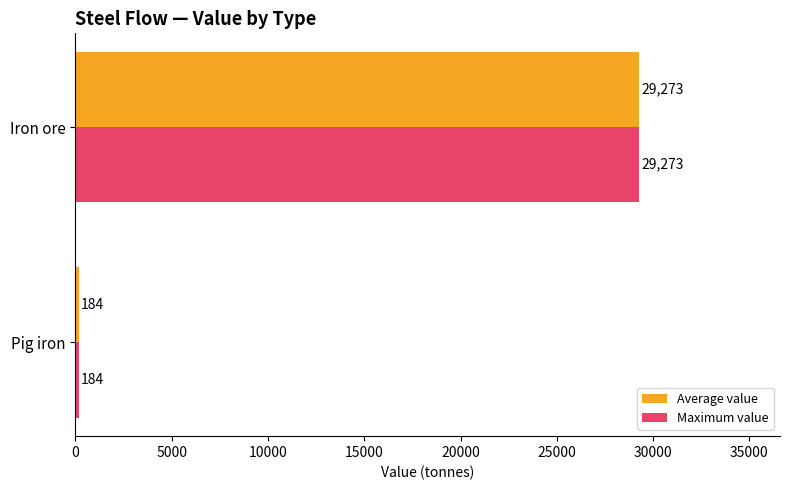

What is the greatest value displayed?

29273.4